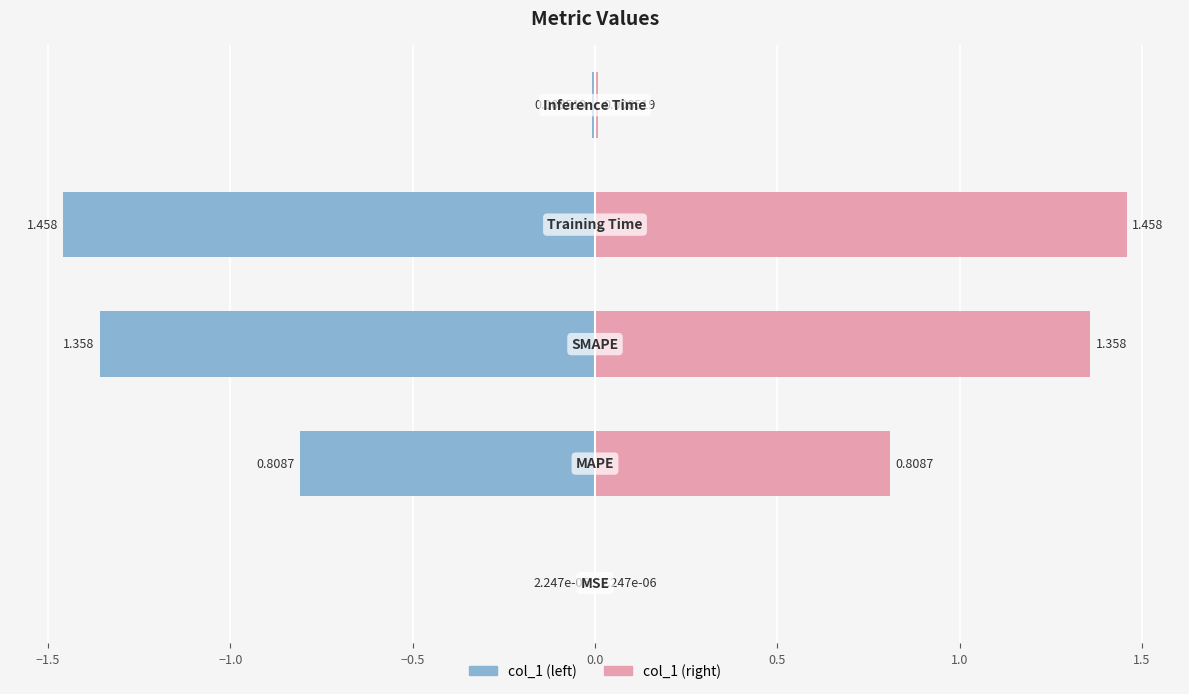

Does the chart contain stacked bars?

No